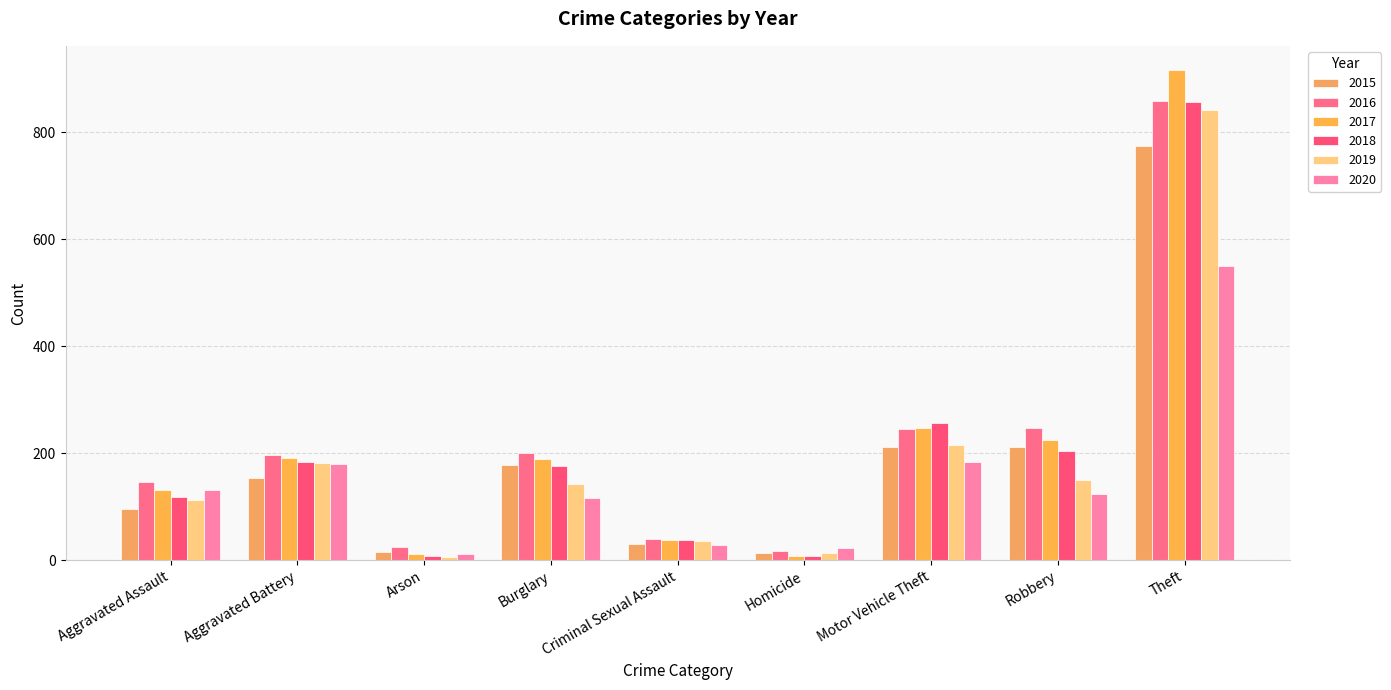

What position from the right is Theft?

1